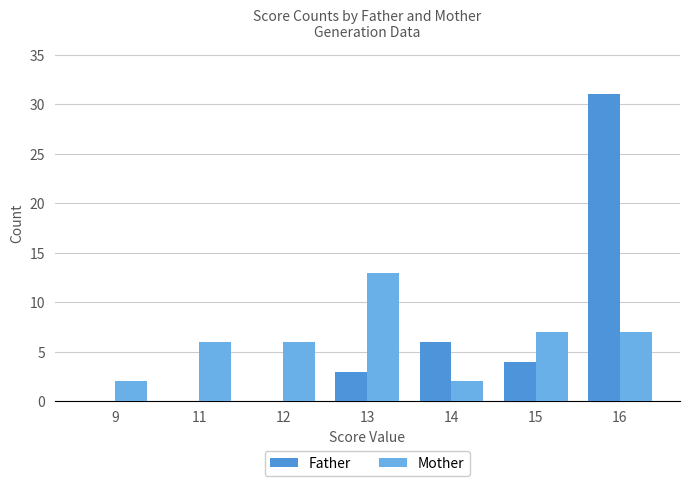

Between 14 and 16, which series saw the biggest shift?

Father